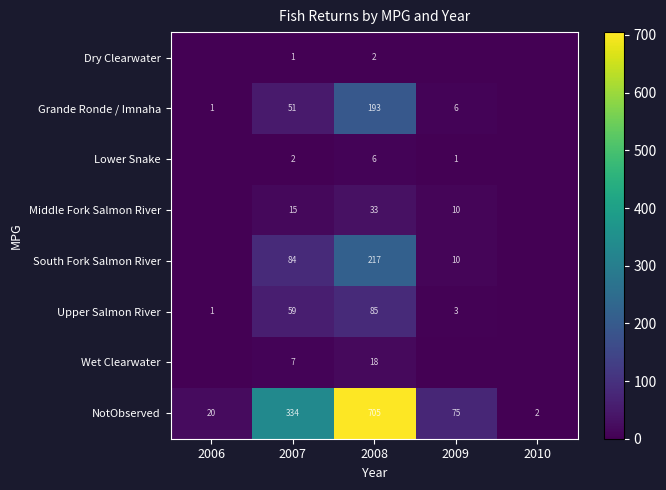

What is the difference between the highest and lowest values at 2007?

333